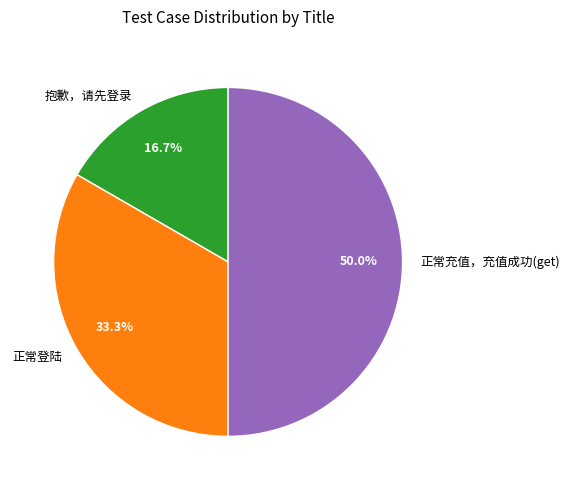

What is the largest slice in the pie chart?

正常充值，充值成功(get)